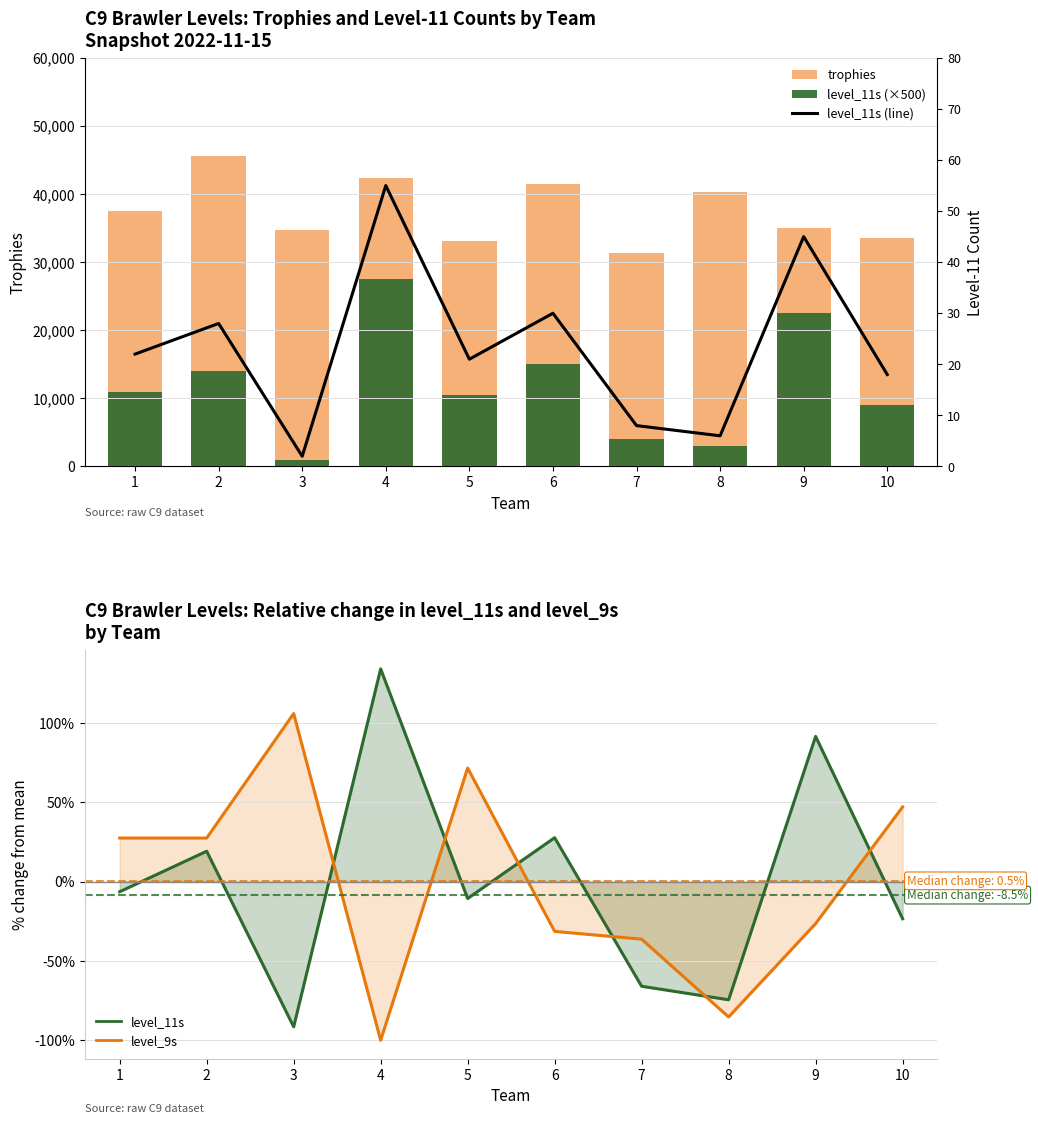

What is the total value across all series at 3?

35748